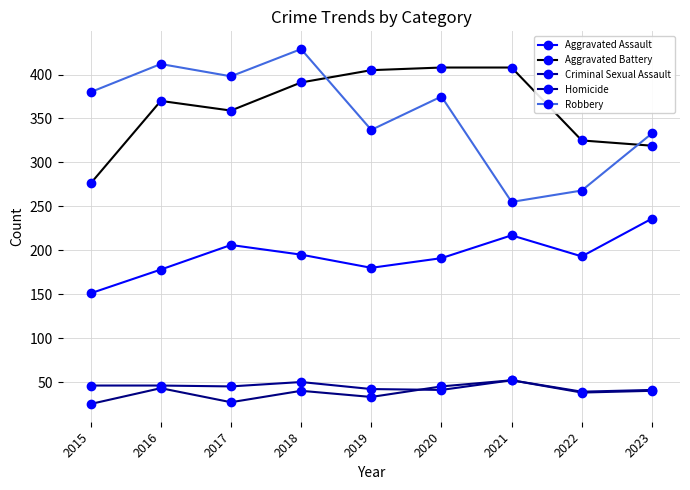

Is it true that Aggravated Assault equals 301 at 2022?

False